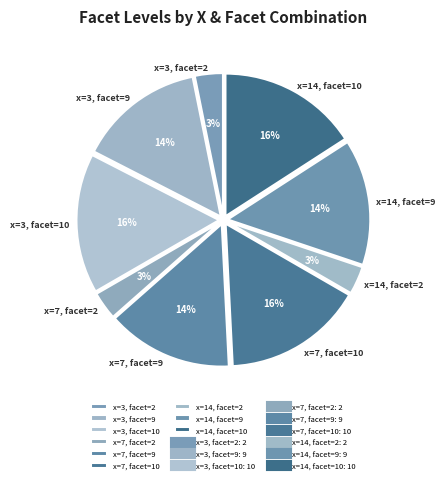

How many slices are in this pie chart?

9